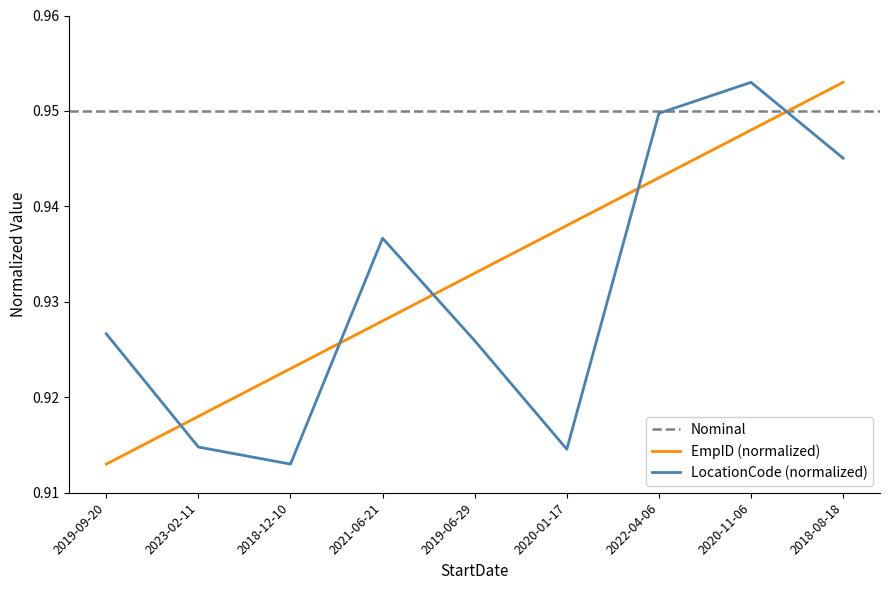

Does the chart have visible grid lines?

No